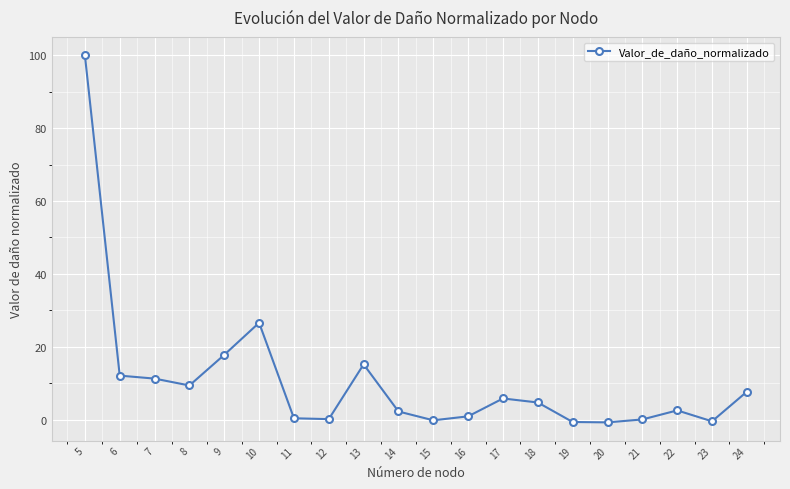

At which label is the value closest to 49?

10